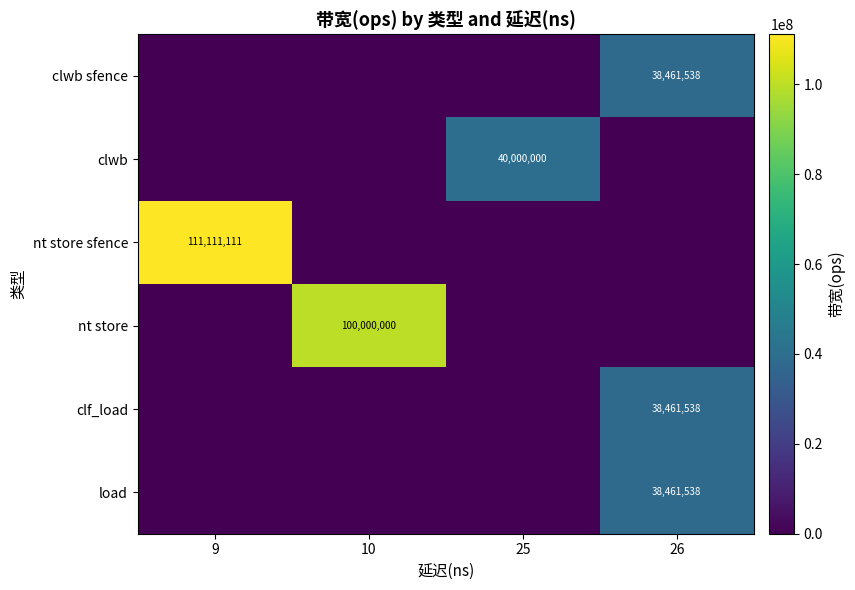

The value of nt store sfence at 9 is 111111111. True or false?

True